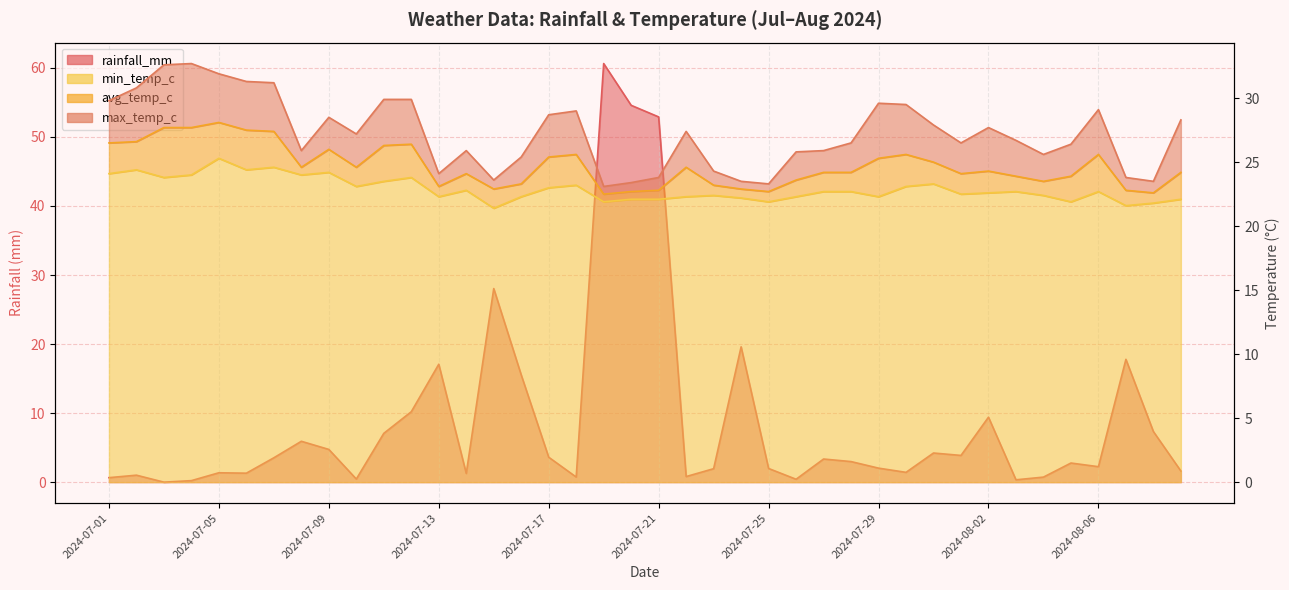

The value of avg_temp_c at 2024-07-08 is 24.6. True or false?

True